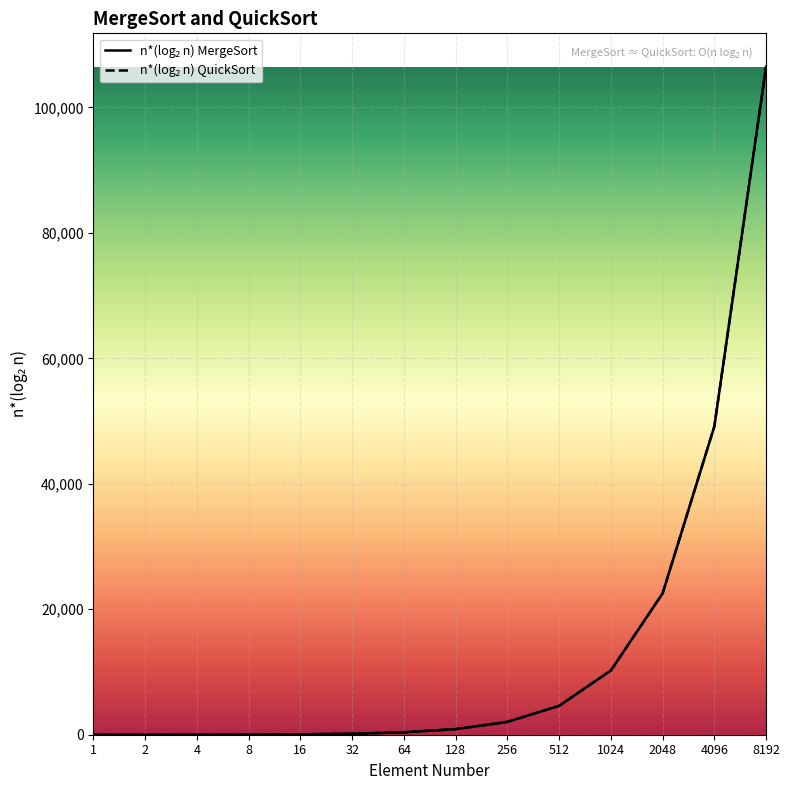

What is the total value across all series at 32?

320